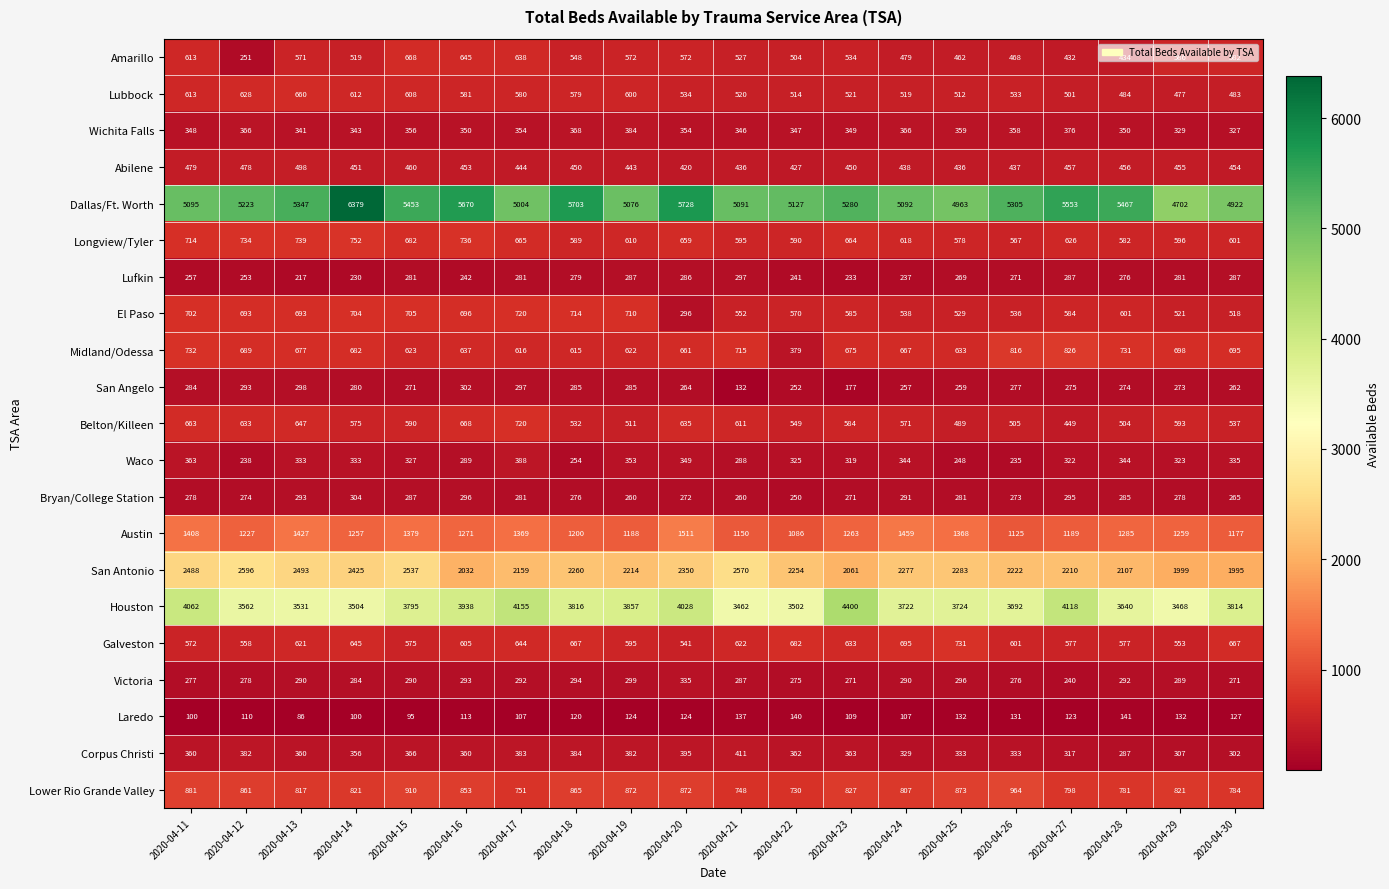

Which category has the highest value across all series?

2020-04-14